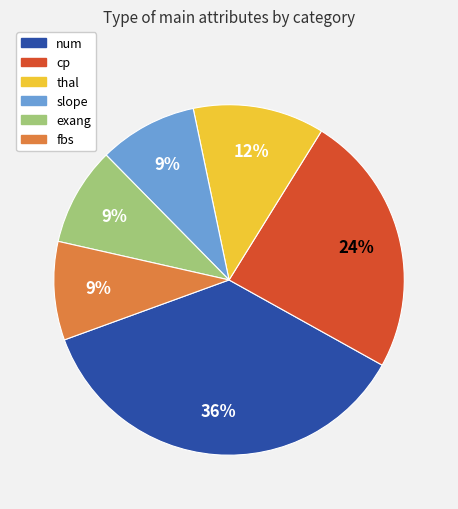

To the nearest percent, what is the average slice percentage?

17%